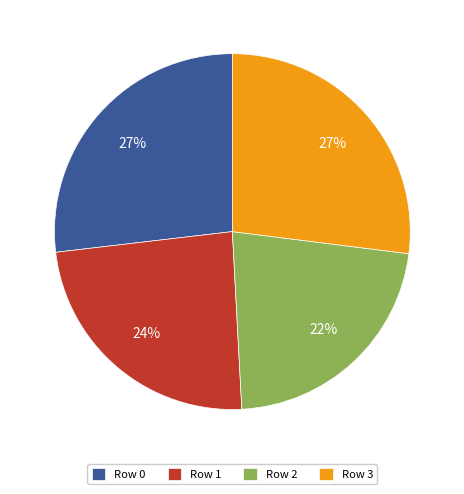

Is the sum of Row 1 and Row 2 greater than half?

No